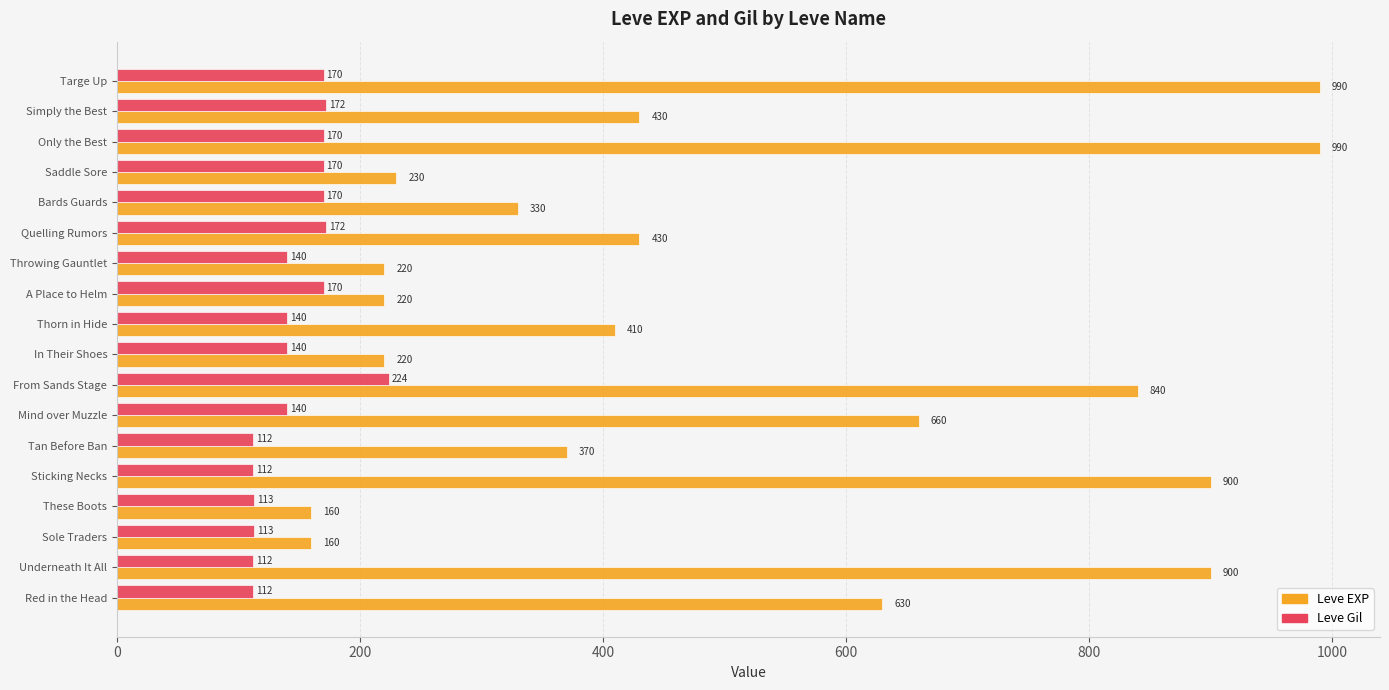

List the series in order of their peak value, highest first.

Leve EXP, Leve Gil